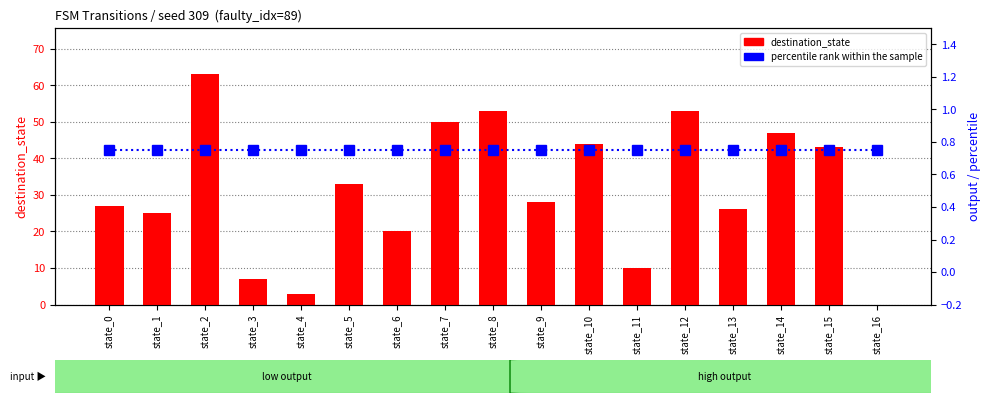

Is the value of output_symbol at state_14 greater than the value of percentile rank within the sample at state_4?

Yes